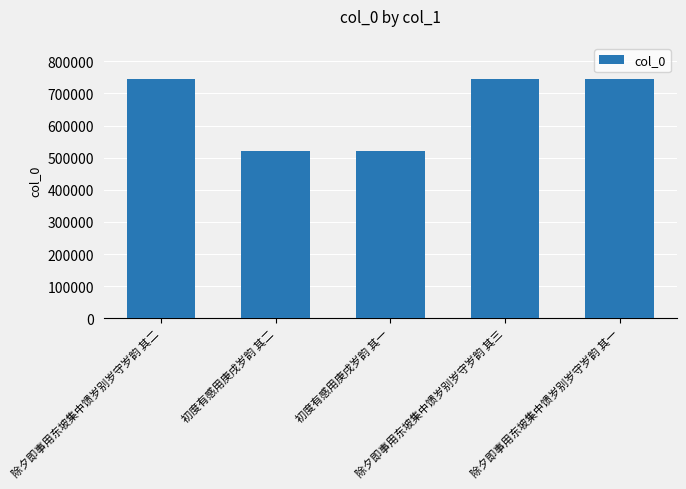

What is the approximate value at 除夕即事用东坡集中馈岁别岁守岁韵 其二, to the nearest 50?

745850